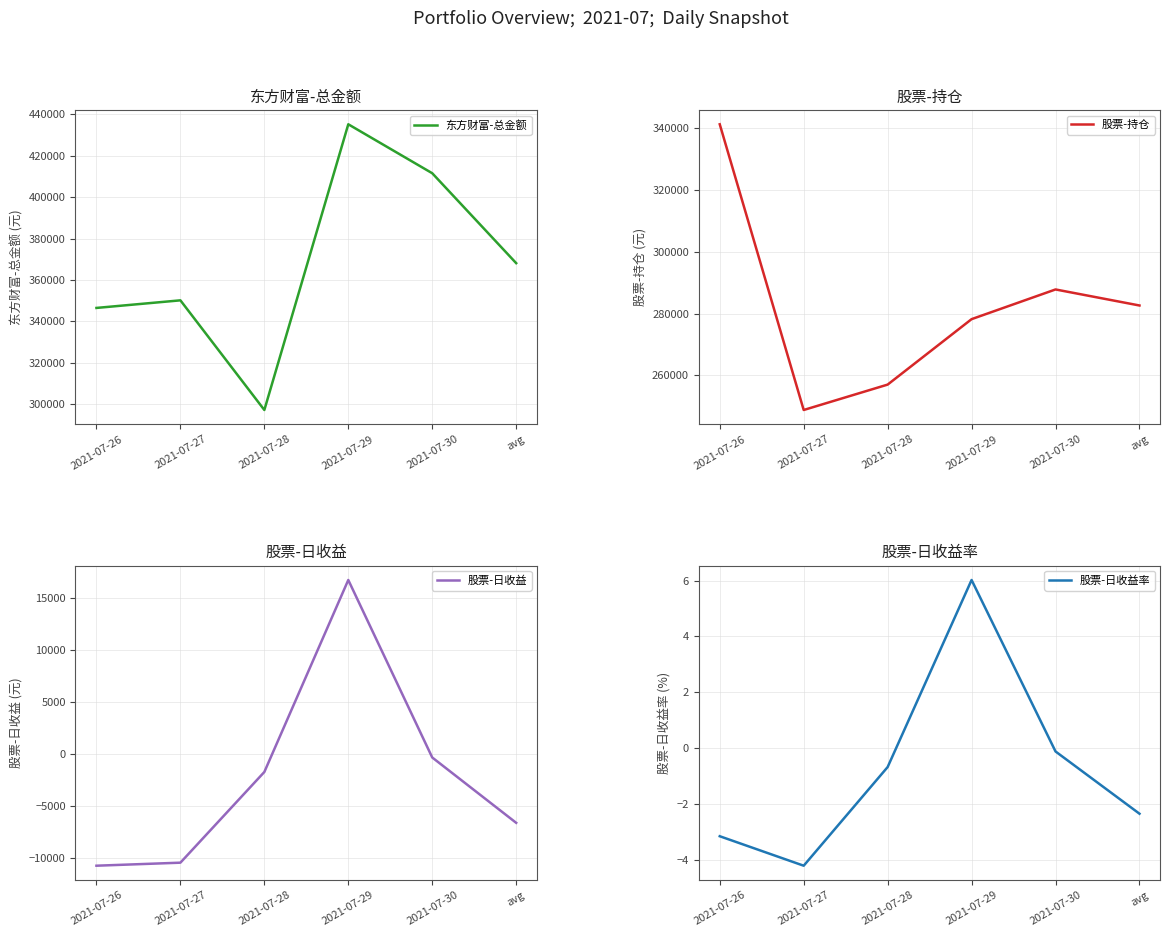

List the series in order of their peak value, highest first.

东方财富-总金额, 股票-持仓, 股票-日收益, 股票-日收益率